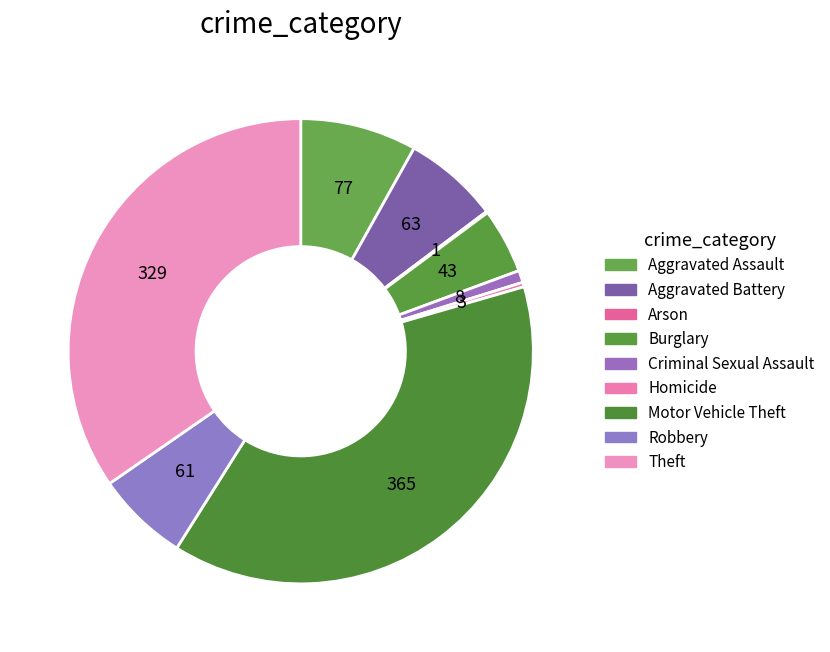

Combined, do Aggravated Battery and Arson account for over 50%?

No